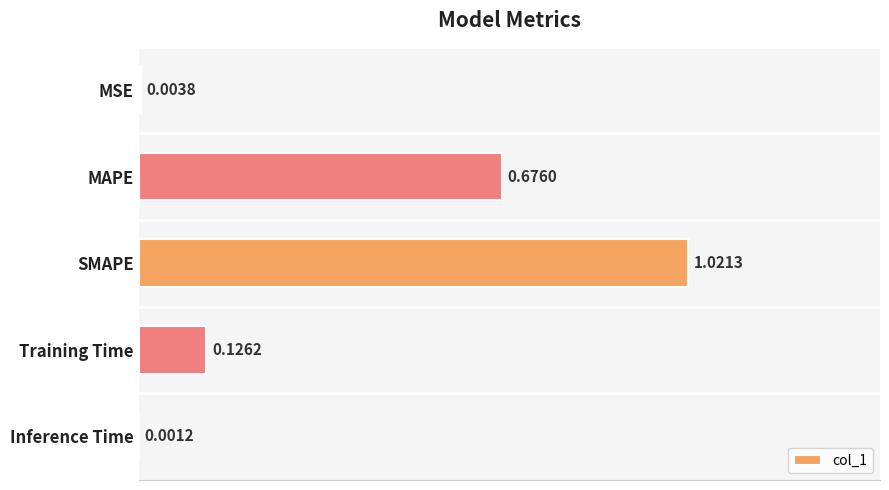

Which has a higher value, MAPE or SMAPE?

SMAPE